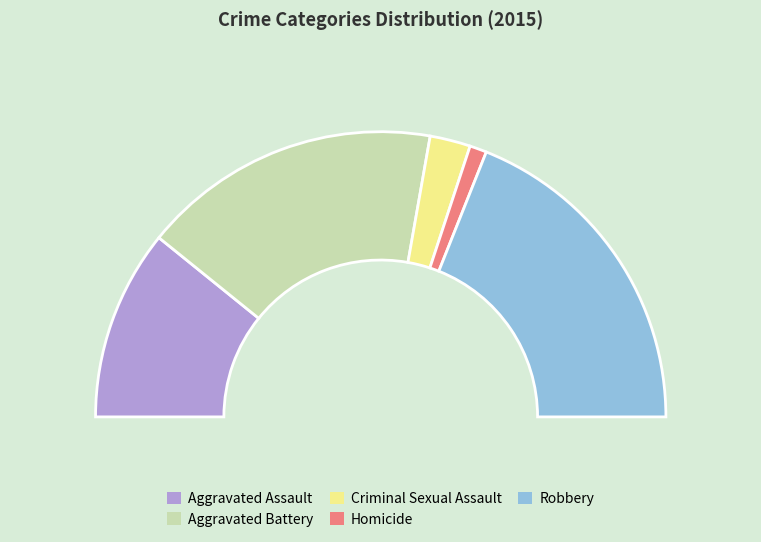

How many slices are in this pie chart?

5